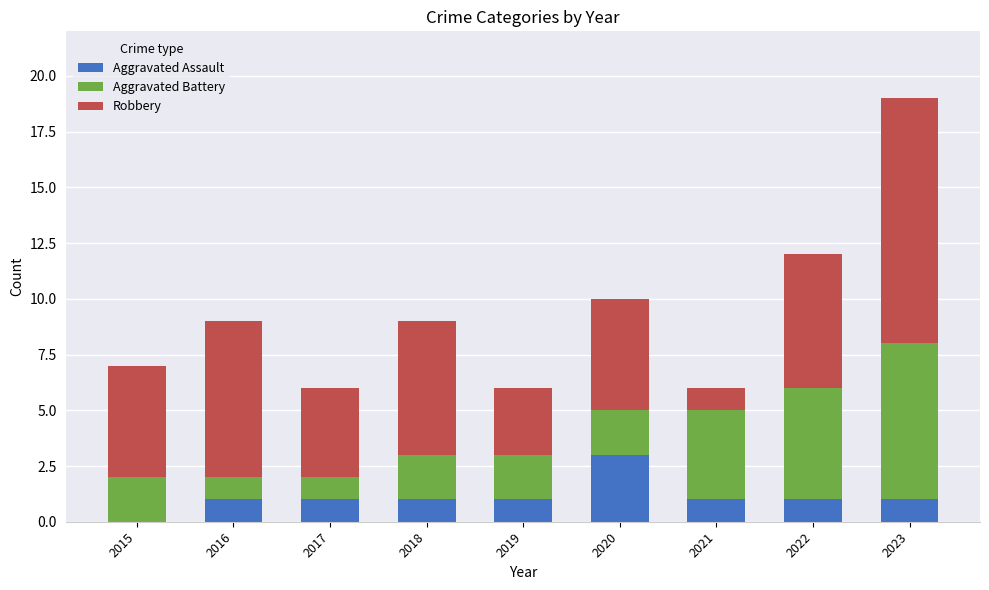

How many data points does each series have?

9